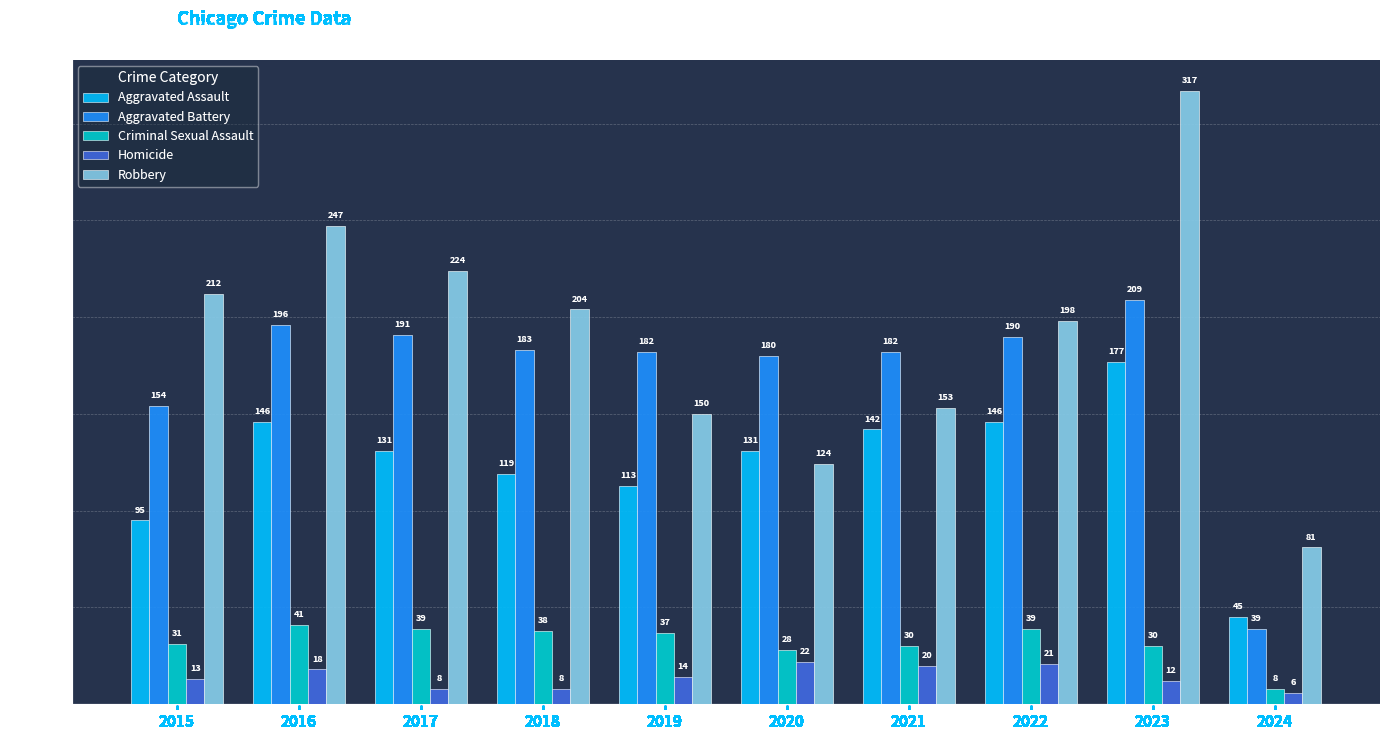

At which label does Robbery reach its minimum?

2024